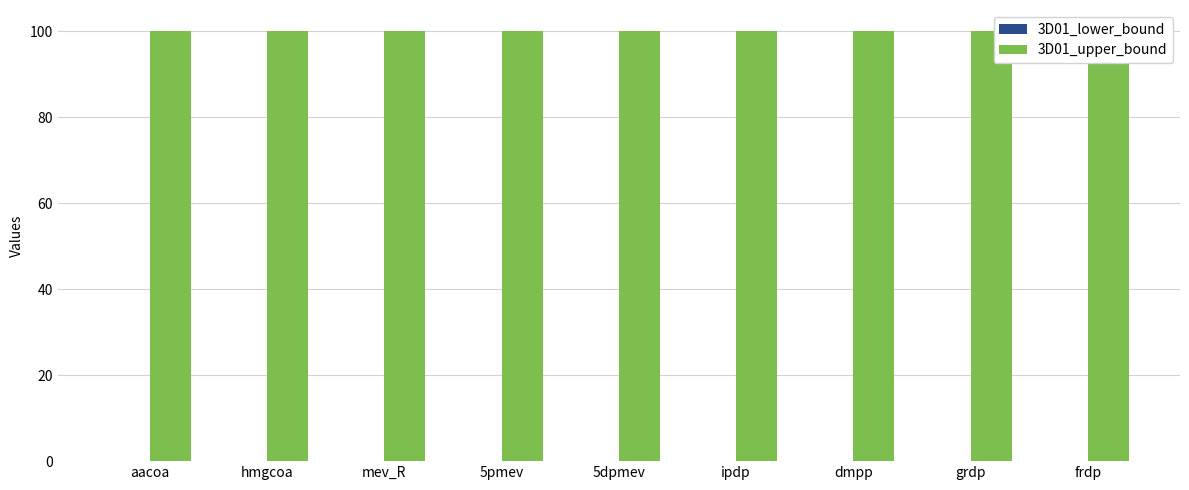

What is the minimum value for 3D01_upper_bound?

100.0